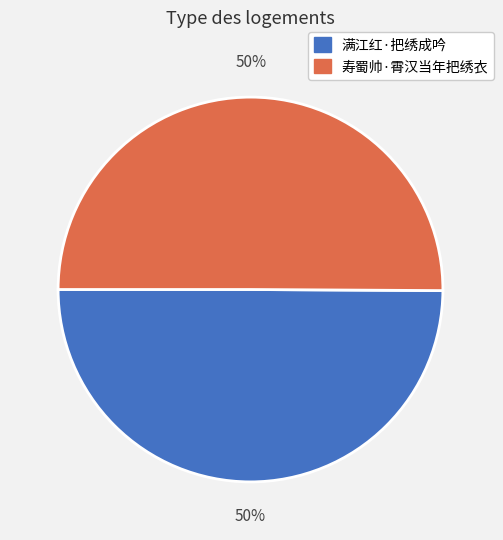

Is the sum of 满江红·把绣成吟 and 寿蜀帅·霄汉当年把绣衣 greater than half?

Yes